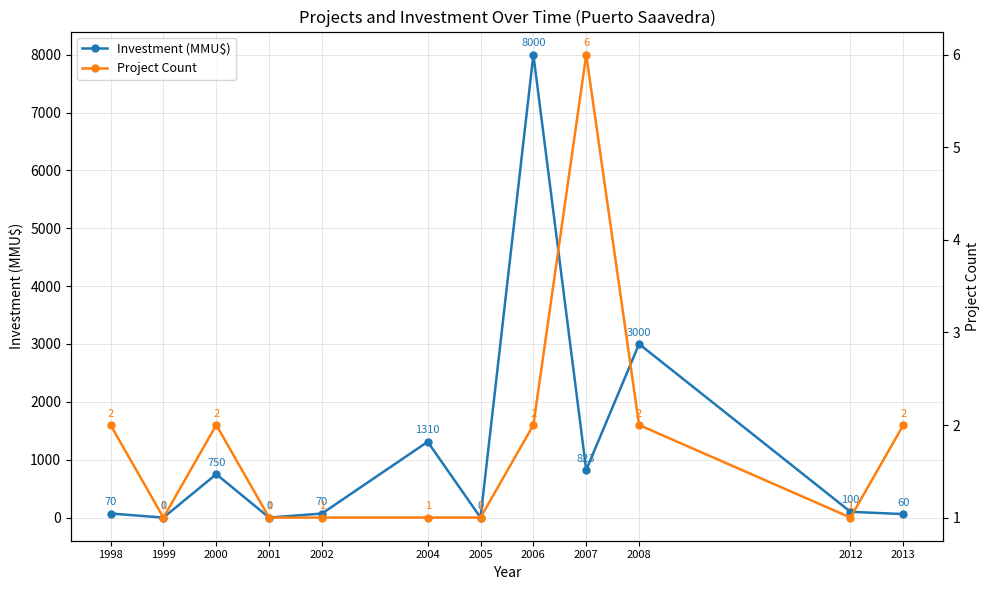

The Project Count series shows 2 at 2008. True or false?

True